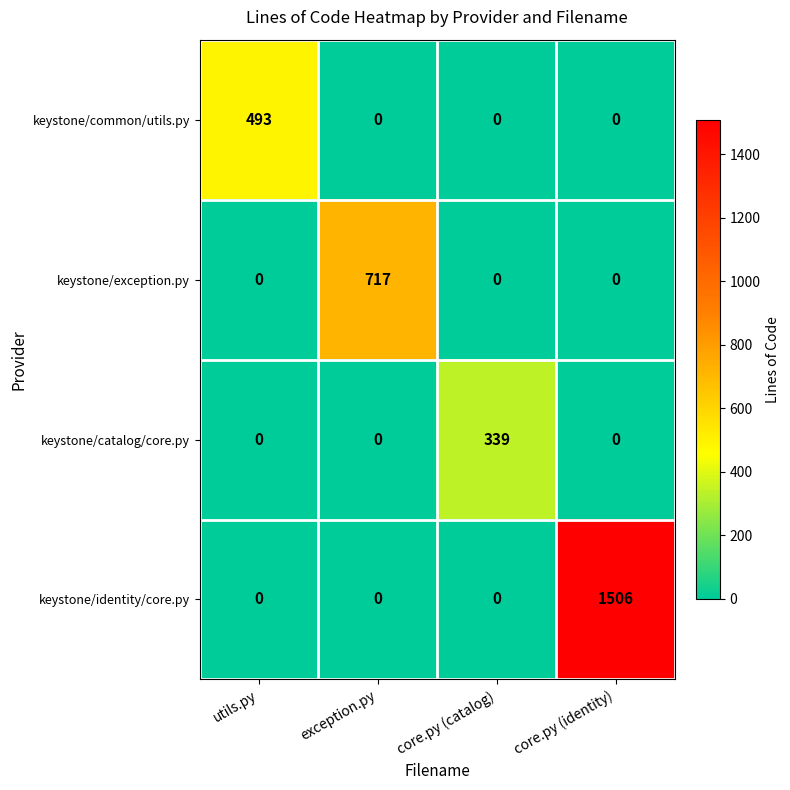

Which series has the largest range (max minus min)?

keystone/identity/core.py